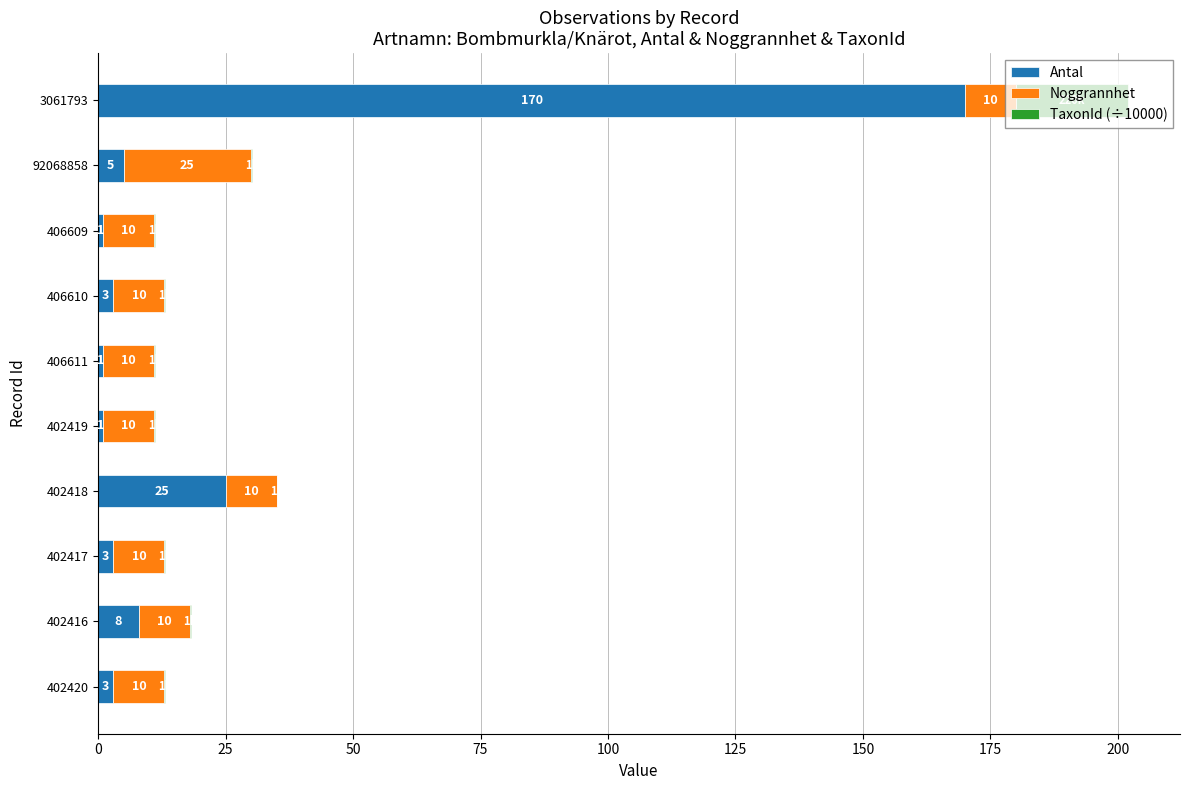

At which category is the sum across all series the highest?

3061793